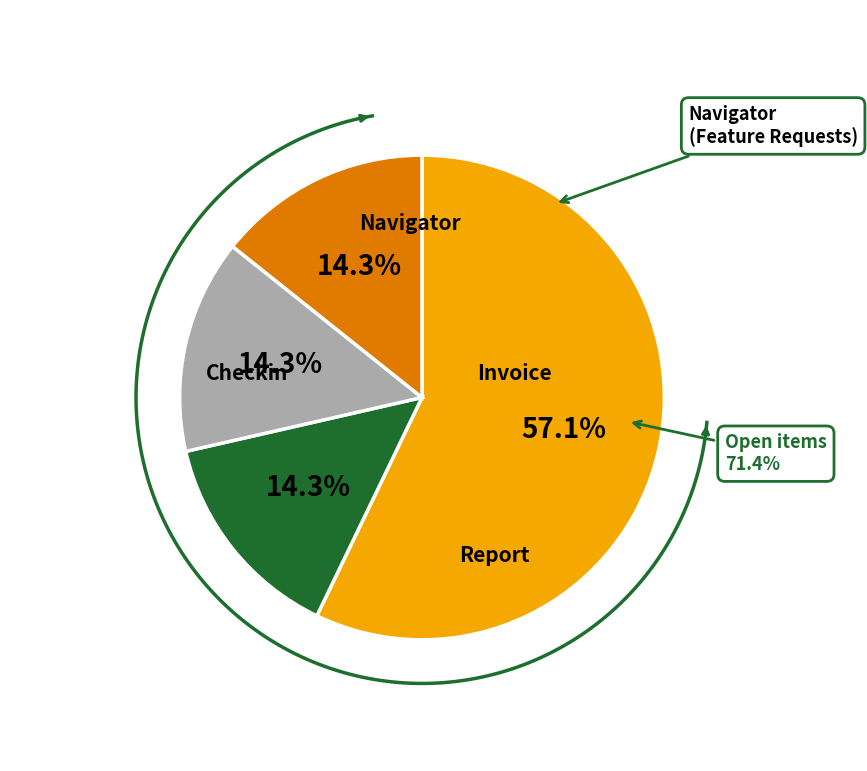

Combined, do Checkin and Report account for over 50%?

No